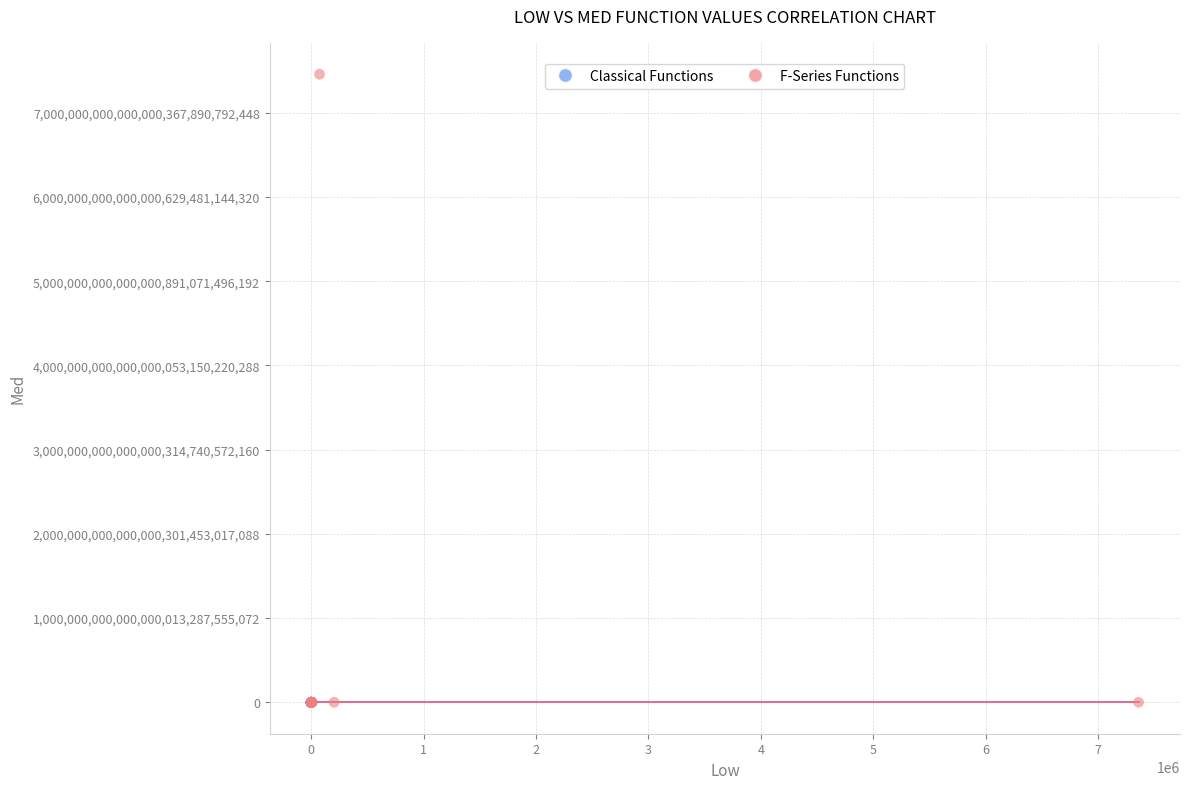

Which series reaches the maximum Y coordinate?

F-Series Functions